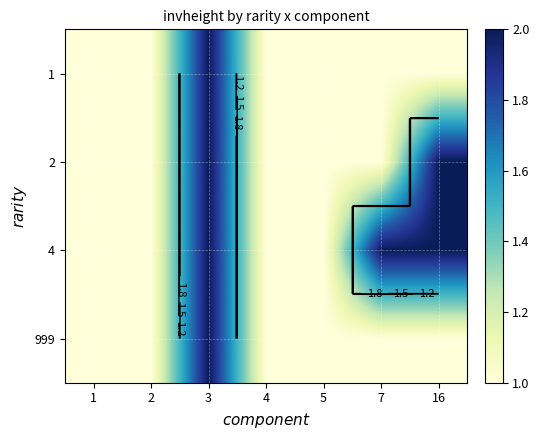

At 3, list the series in order from smallest to largest.

1, 2, 4, 999